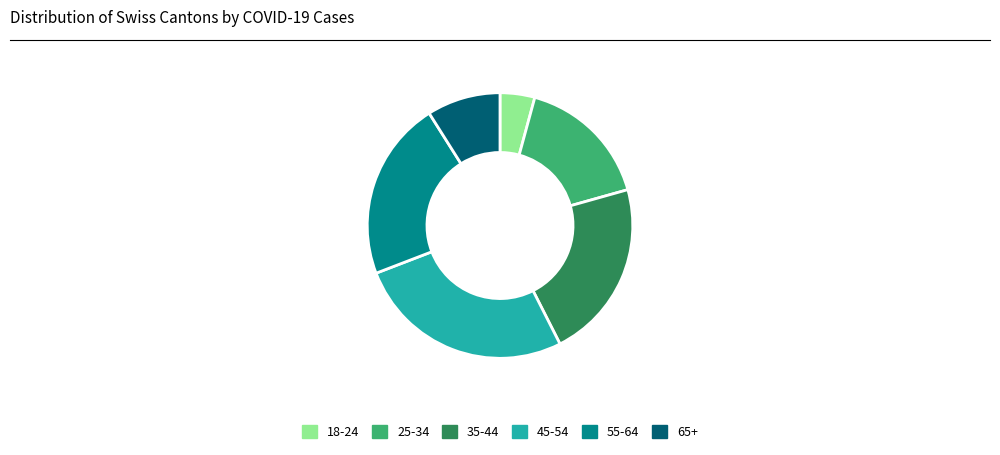

Which has a higher value, 18-24 or 25-34?

25-34